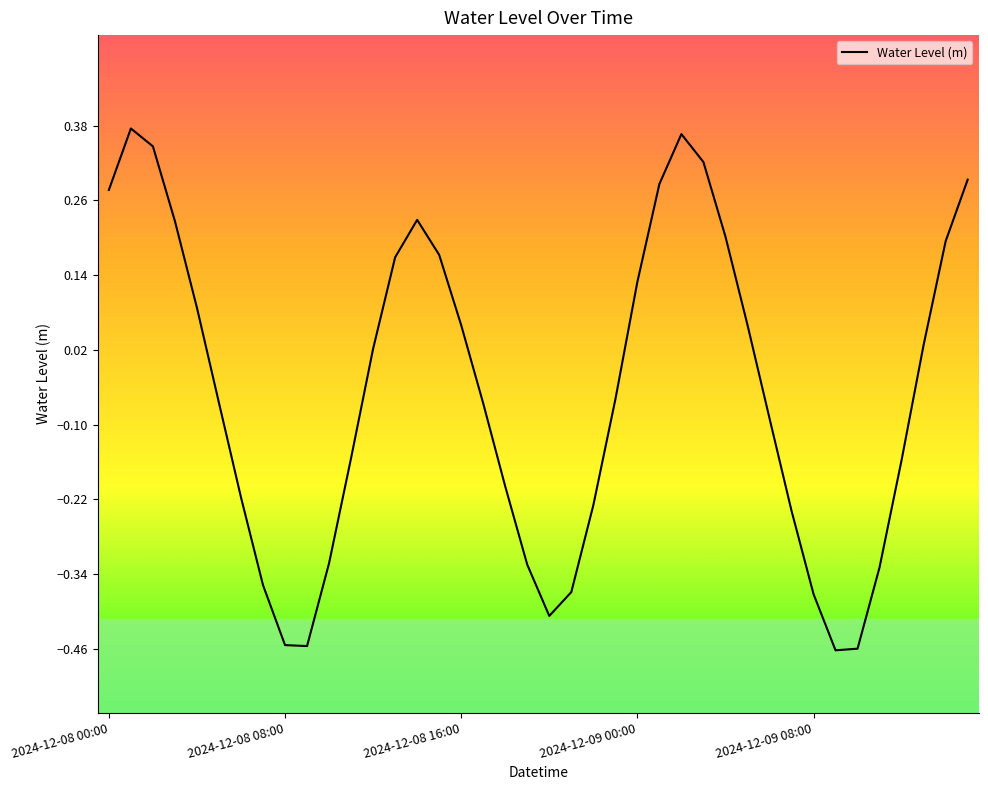

How many interior local peaks (higher than both neighbors) does the data have?

3